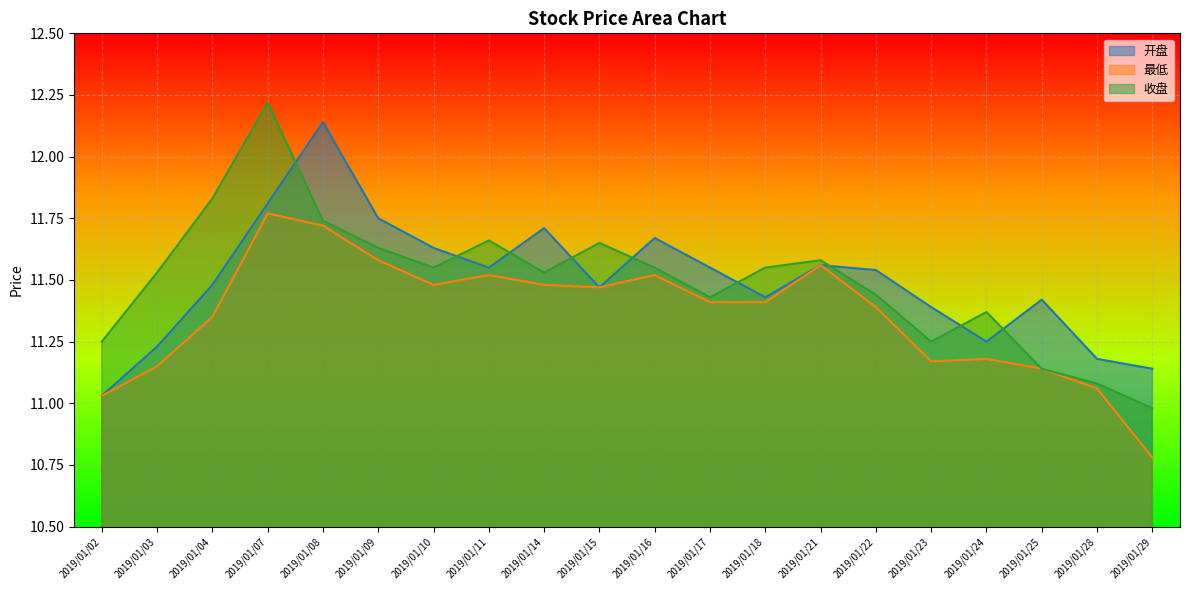

The 收盘 series shows 11.7 at 2019/01/08. True or false?

True